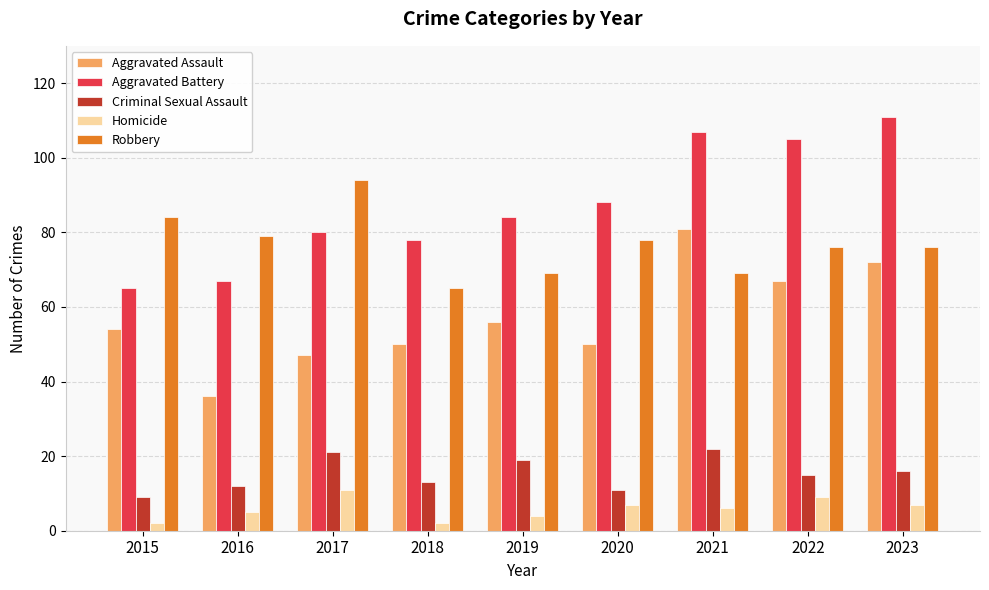

Count the Homicide values in the range 4 to 7.

5